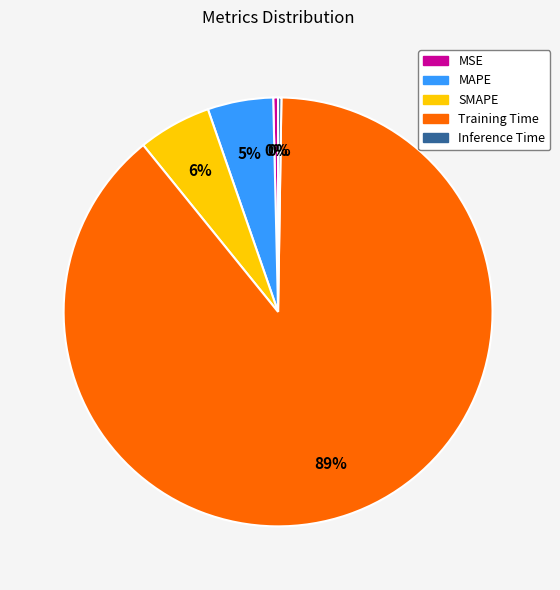

Combined, do MAPE and SMAPE account for over 50%?

No